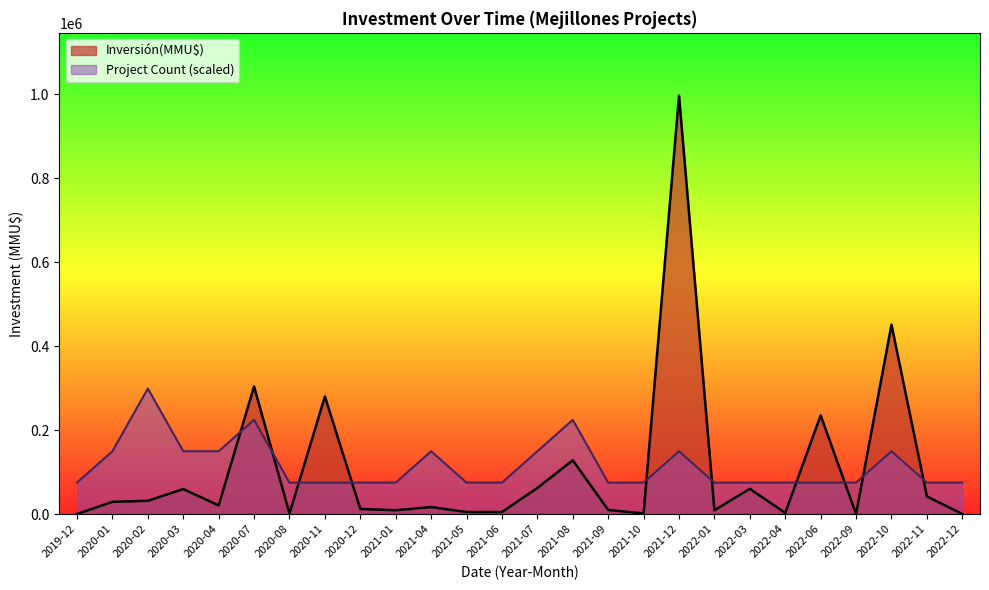

Rank the series at 2021-09 from lowest to highest value.

Inversión(MMU$), Project Count (scaled)